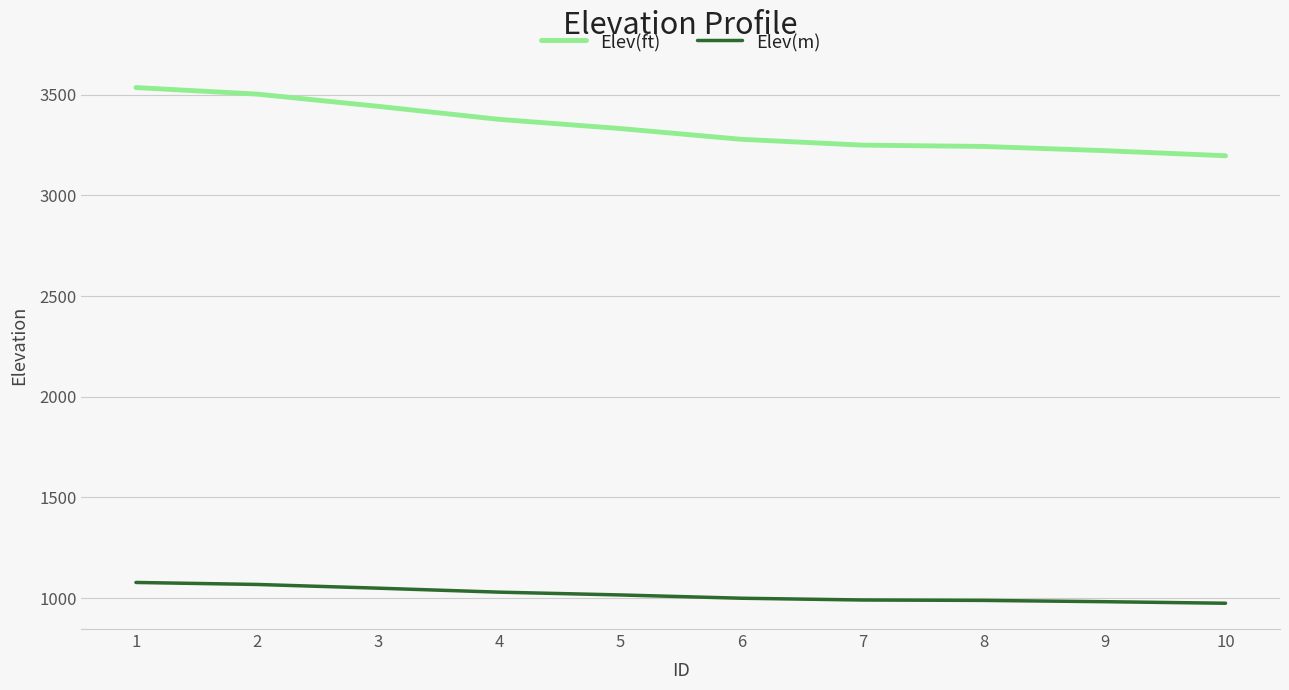

What is the spread (max minus min) of values at 8?

2255.0